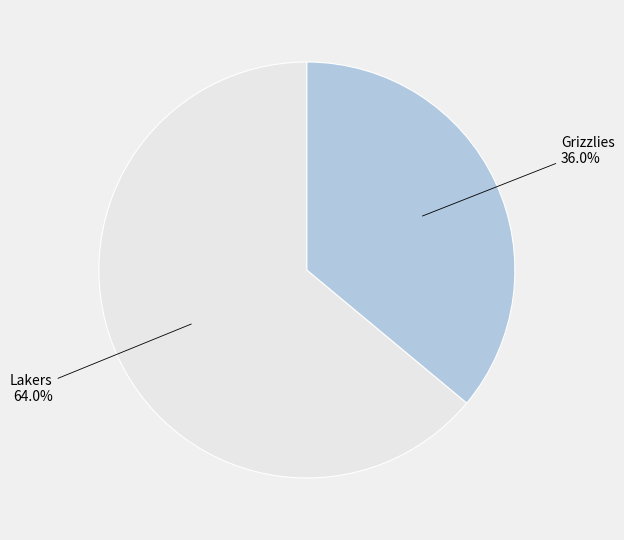

True or false: Grizzlies accounts for 36% of the total.

True